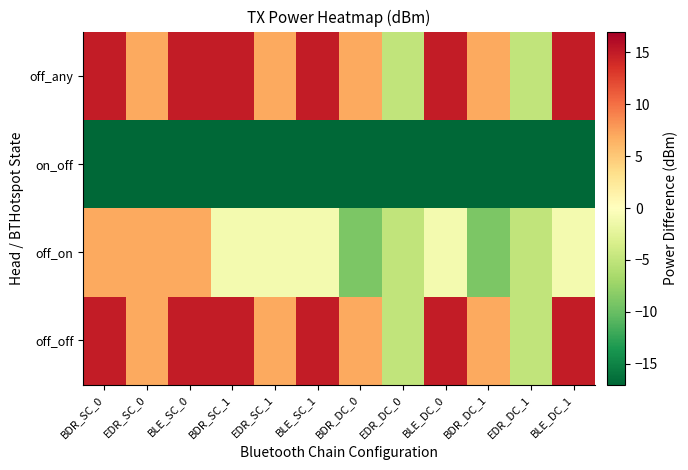

What is the spread (max minus min) of values at BDR_DC_1?

24